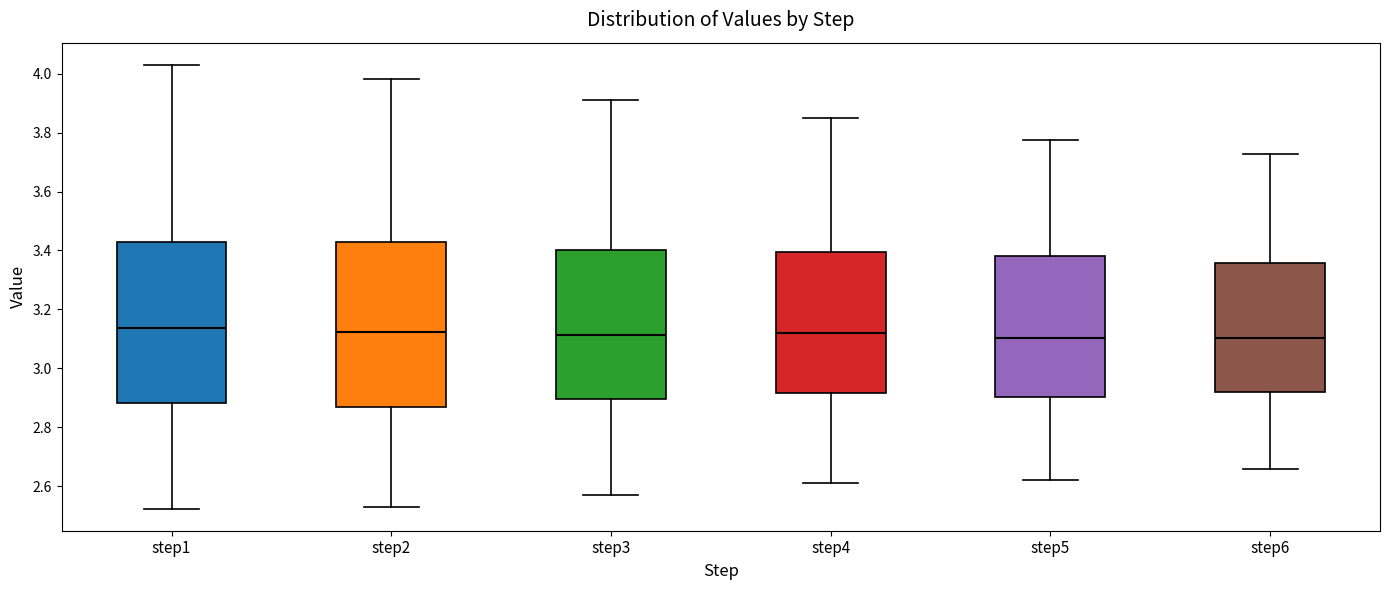

Reading left to right, transcribe this box plot: for each box, give where its median line is, the range the box spans, and where its two whiskers end, as read against the y-axis. The values are not printed on the chart, so give them approximately, as read against the axis.

step1: median 3.14, box 2.88 to 3.42, whiskers 2.52 to 4.04
step2: median 3.12, box 2.86 to 3.42, whiskers 2.52 to 3.98
step3: median 3.12, box 2.90 to 3.40, whiskers 2.56 to 3.92
step4: median 3.12, box 2.92 to 3.40, whiskers 2.60 to 3.84
step5: median 3.10, box 2.90 to 3.38, whiskers 2.62 to 3.78
step6: median 3.10, box 2.92 to 3.36, whiskers 2.66 to 3.72